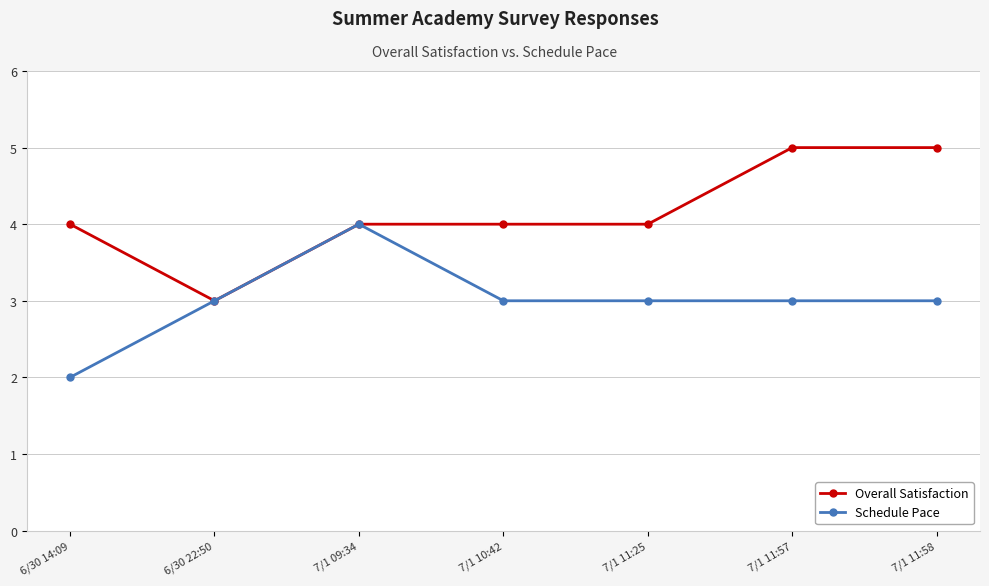

At which category does Schedule Pace reach its first local peak?

7/1 09:34